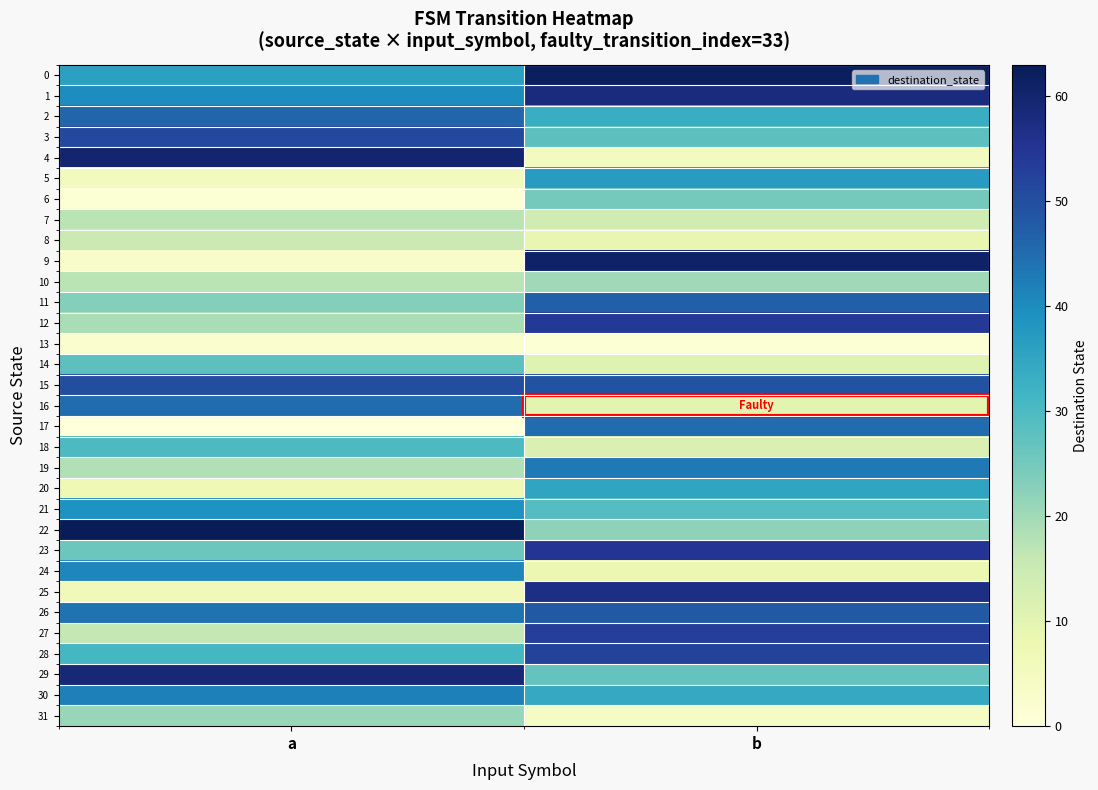

Which series changed the most between a and b?

9